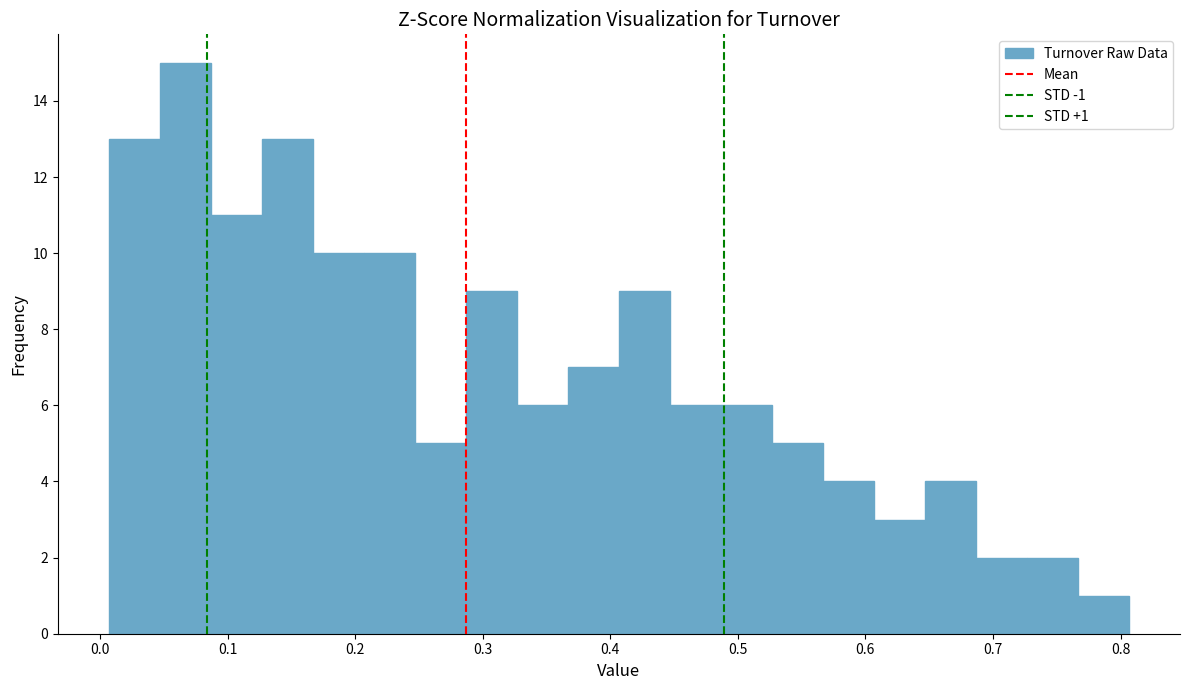

Around what value on the x-axis is the tallest bar? Give the approximate position of its centre, as read against the axis.

0.07